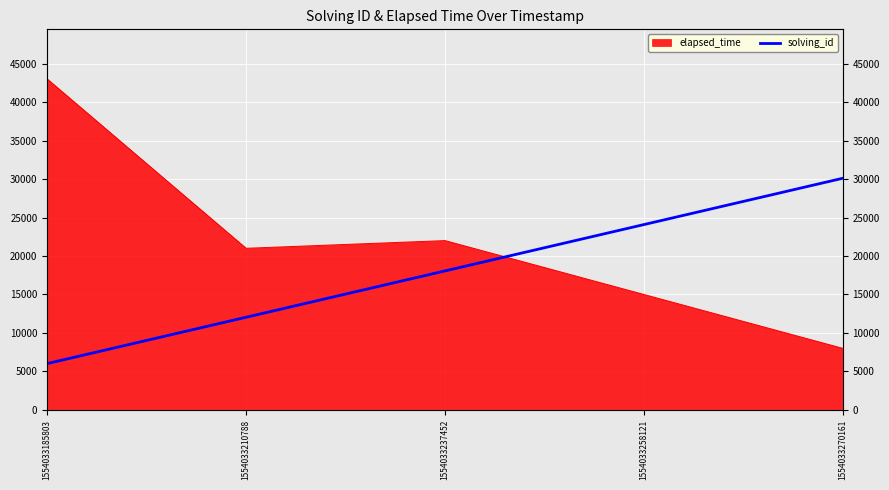

What is the difference between the values at 1554033237452 and 1554033210788?

6020.0